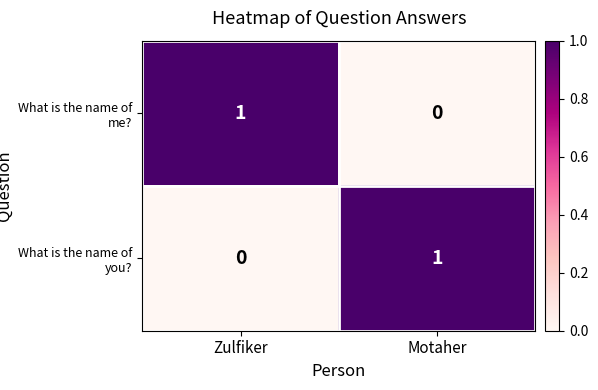

Reading left to right, what are all the values shown in this chart?

What is the name of me?: 1	0
What is the name of you?: 0	1